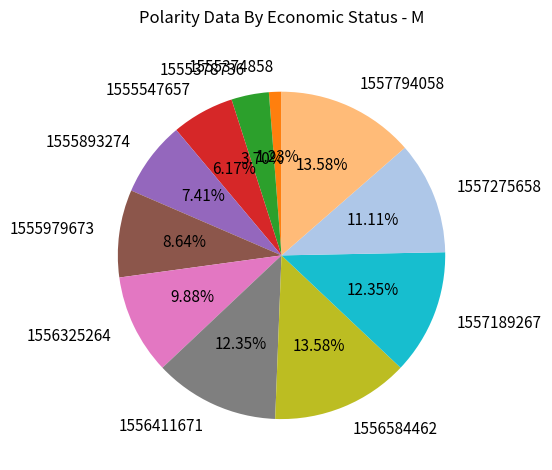

What is the ratio of the value at 1555547657 to the value at 1556411671?

0.5